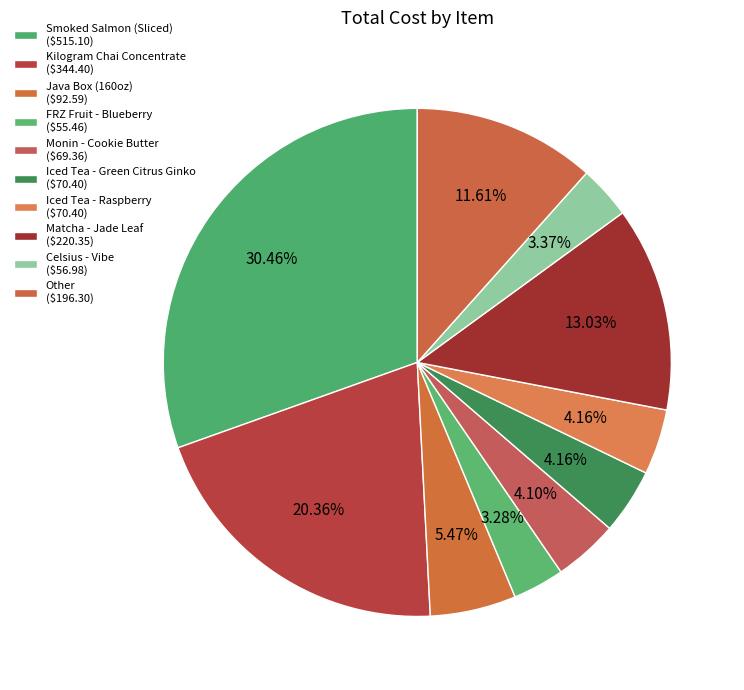

Count the number of slices in the pie.

10